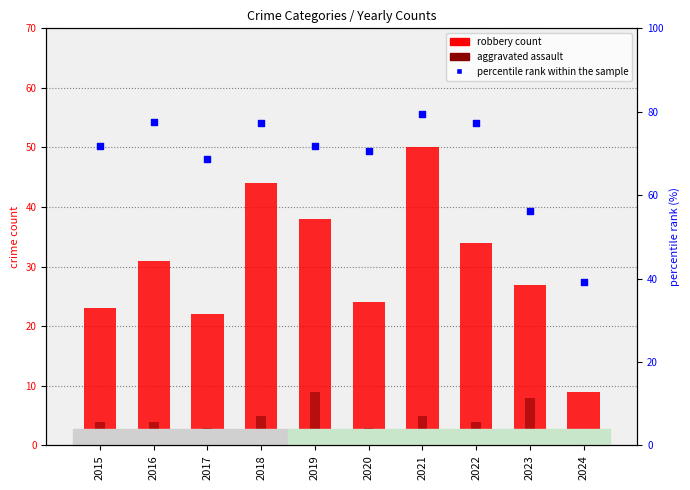

At how many categories does at least one series exceed 10?

10